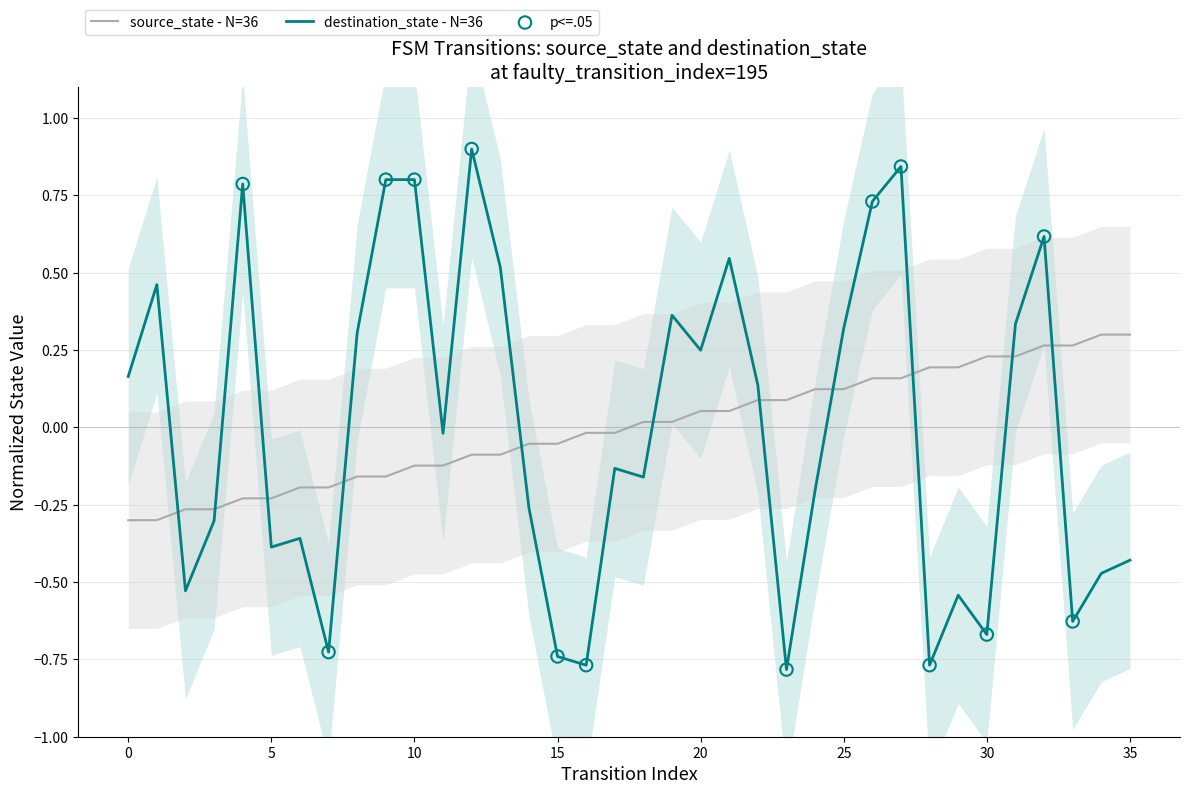

Which series reaches the maximum Y coordinate?

destination_state